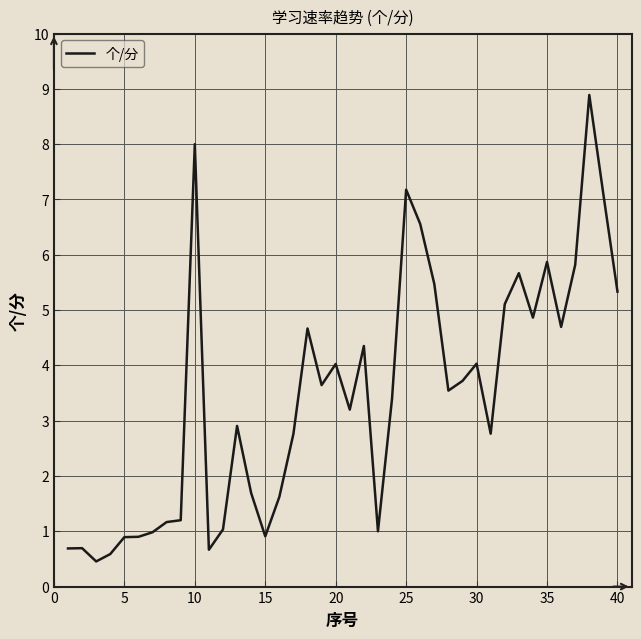

What is the smallest value displayed?

0.5